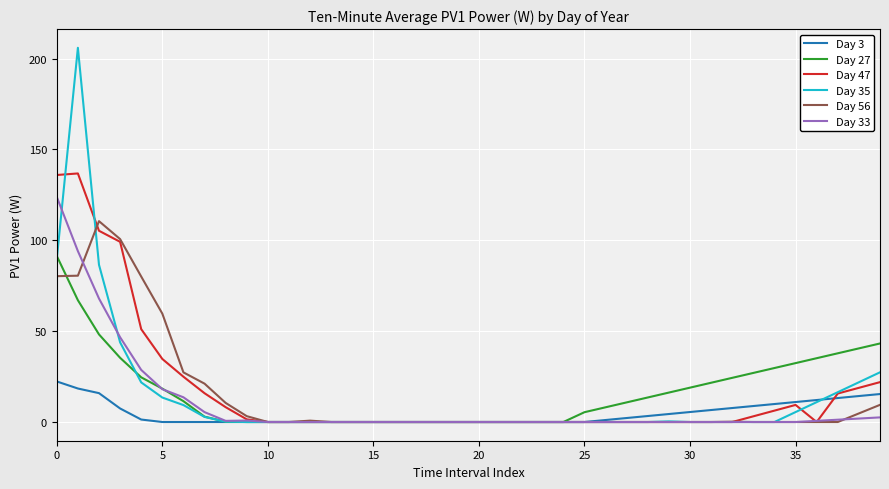

Does the chart display data point markers on the line(s)?

No